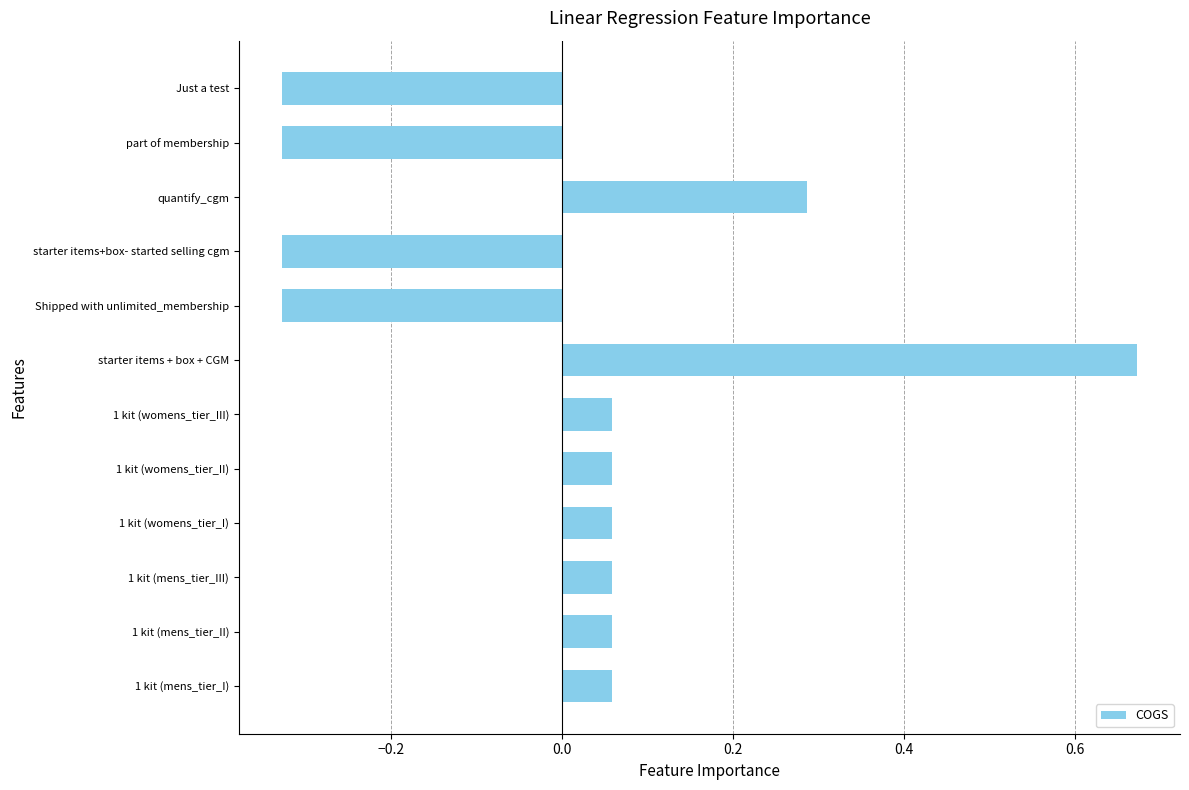

Which label corresponds to the largest value in the chart?

starter items + box + CGM